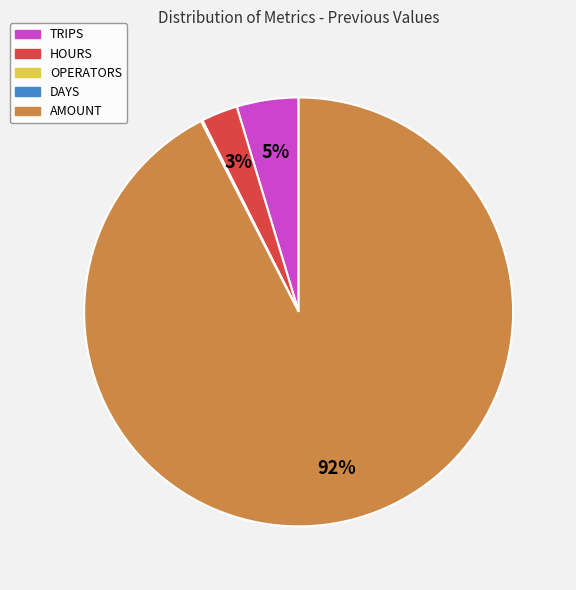

To the nearest percent, what percentage of the pie is TRIPS?

5%